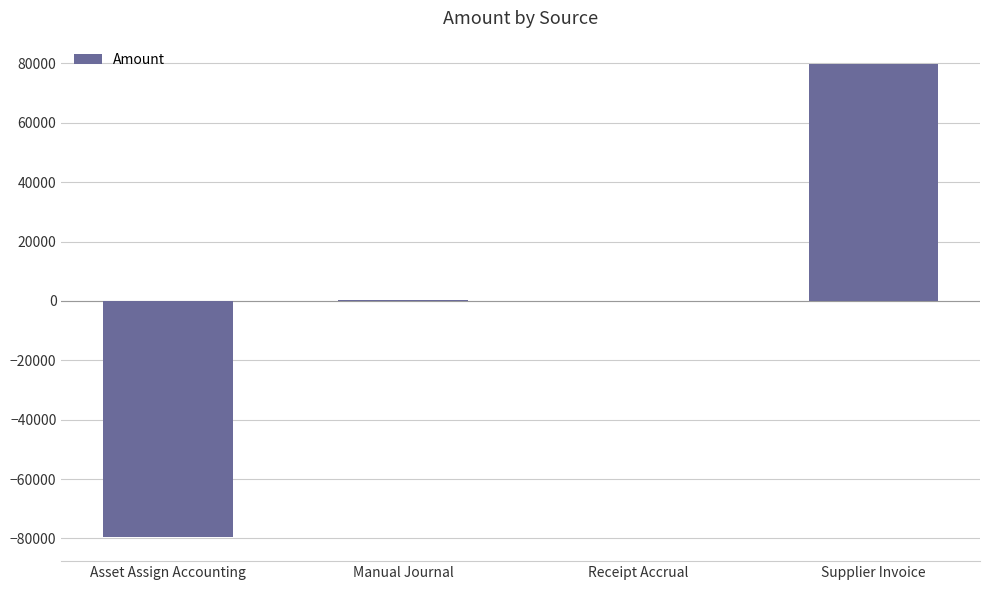

Is it true that the value at Asset Assign Accounting is -79700.8?

True